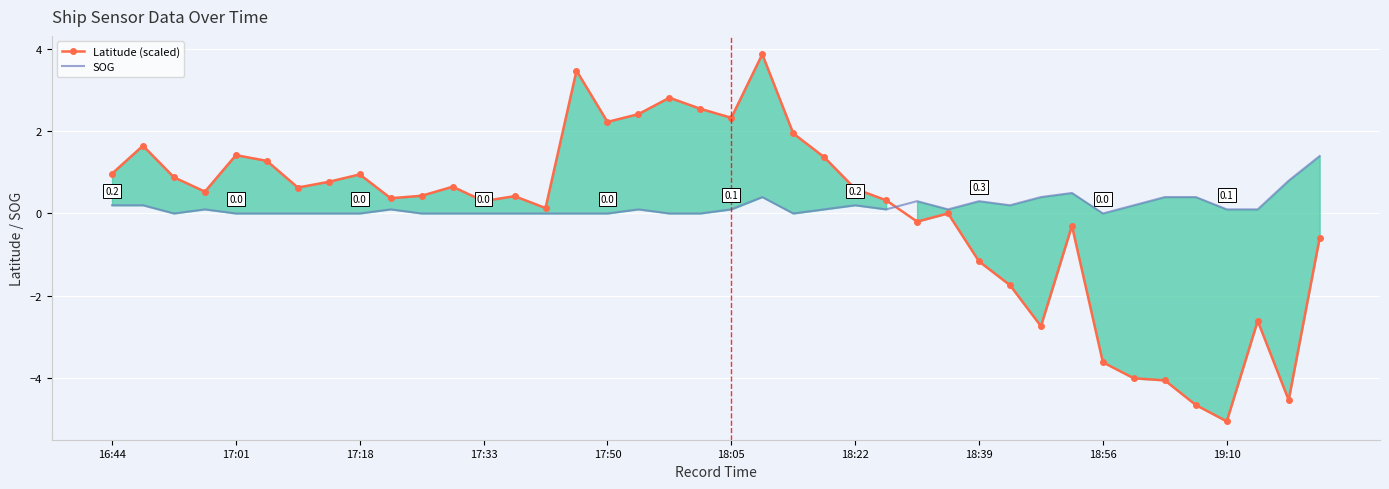

What is the total value across all series at 27?

0.1